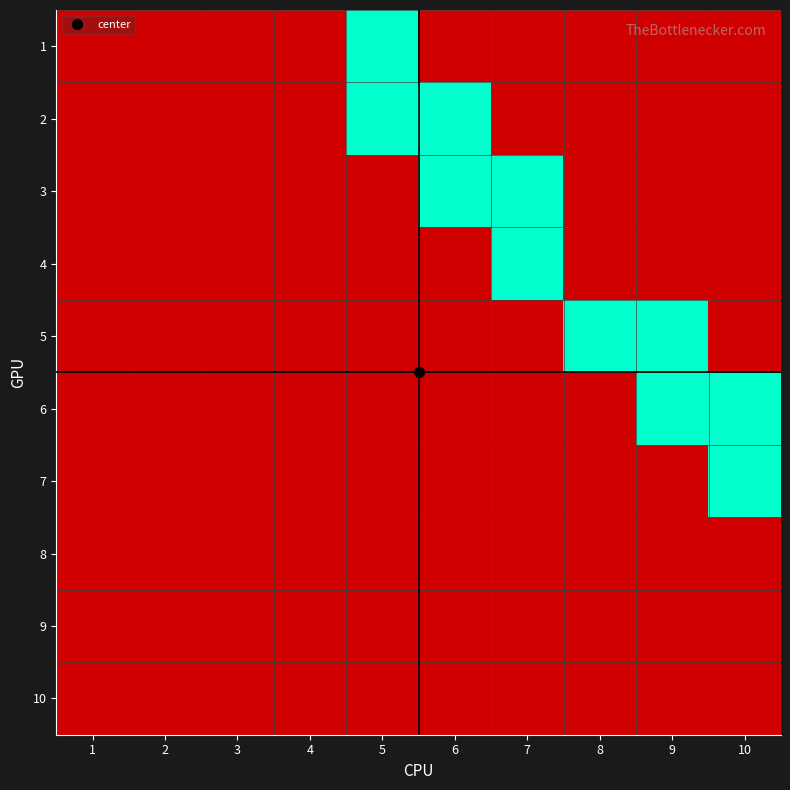

Count the number of categories in the chart.

10